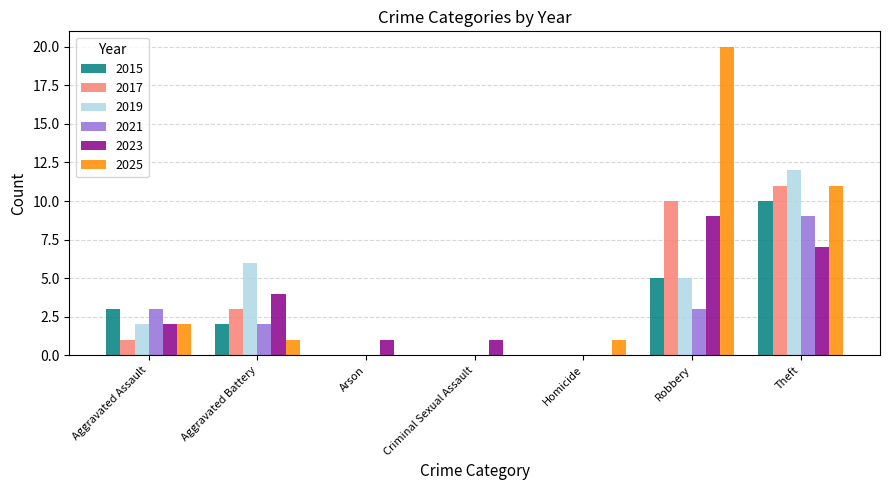

True or false: 2023 has a value of 1 at Arson.

True